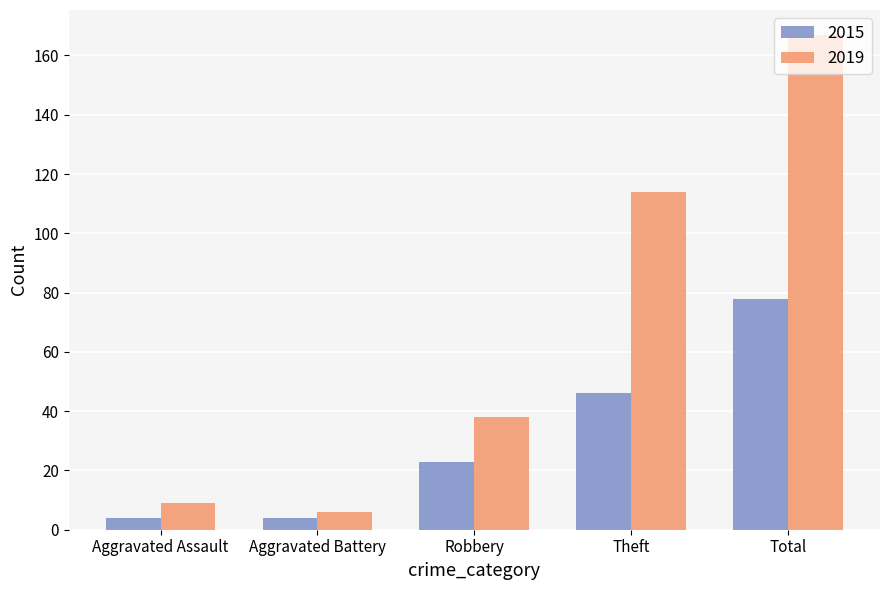

What is the total value across all series at Aggravated Battery?

10